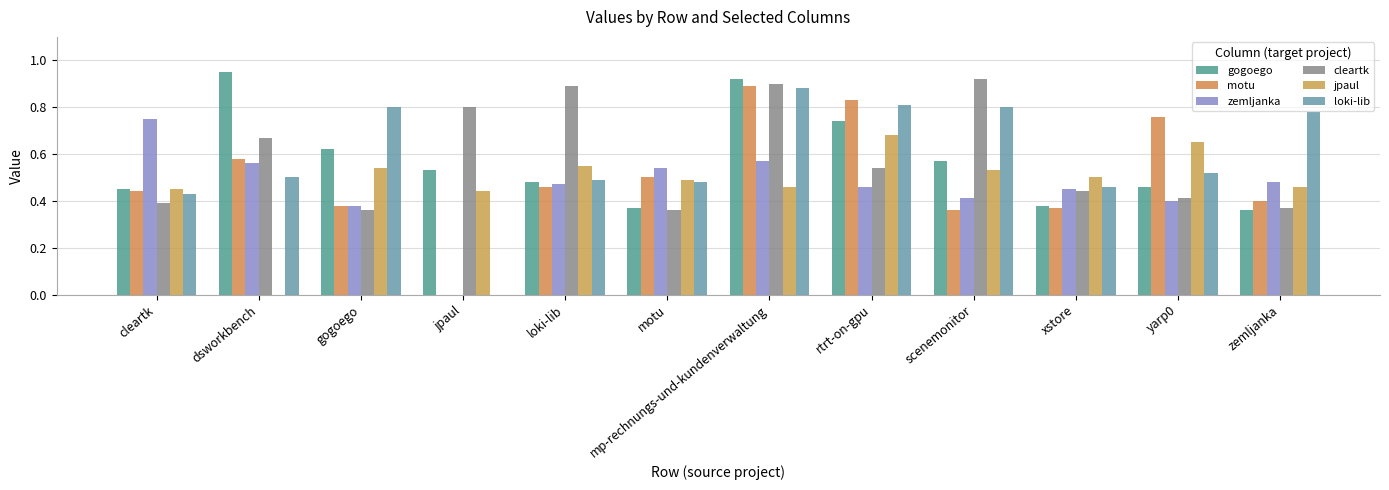

Which category has the highest value in the cleartk series?

scenemonitor